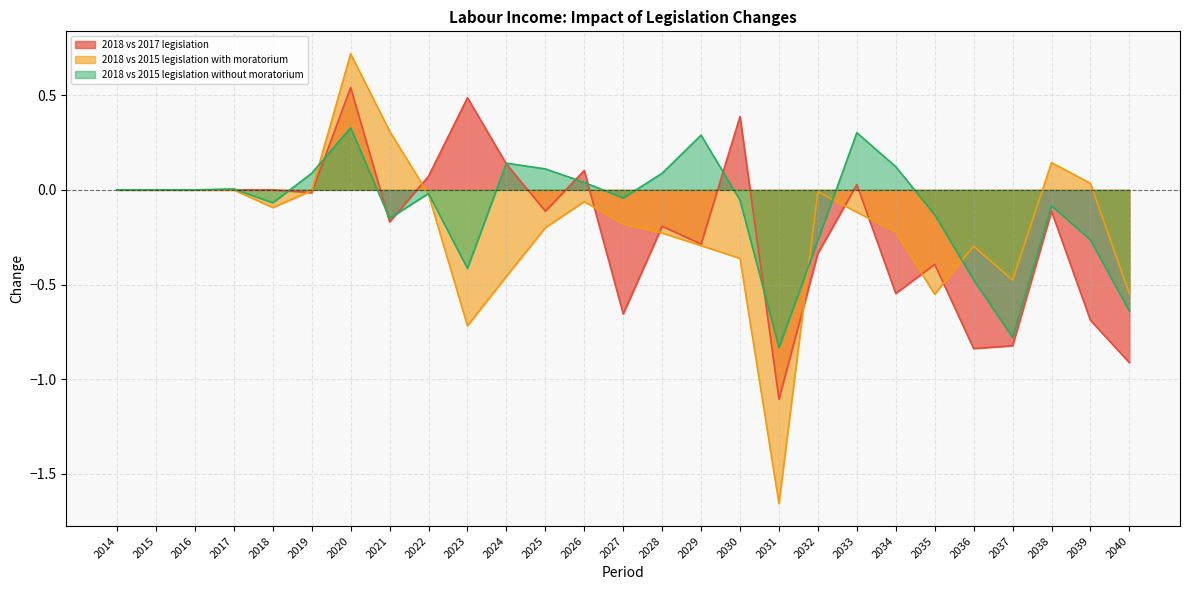

At which label does 2018 vs 2017 legislation reach its minimum?

2031